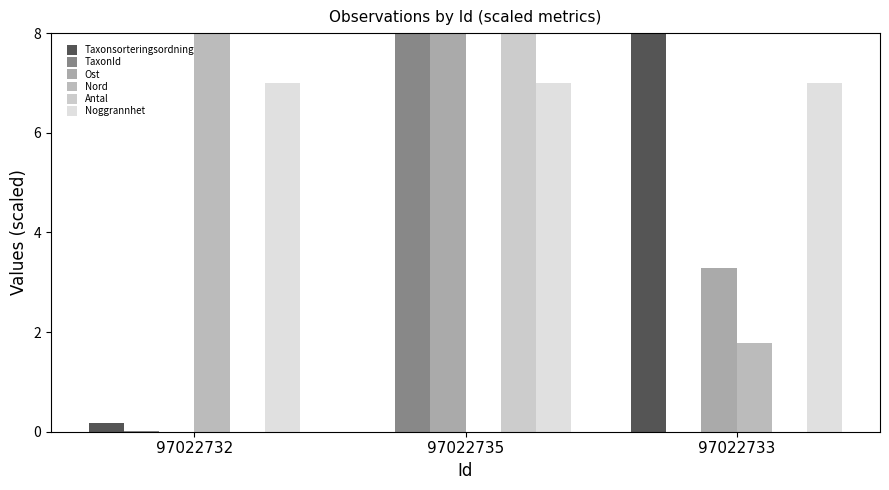

At which category is the sum across all series the highest?

97022735